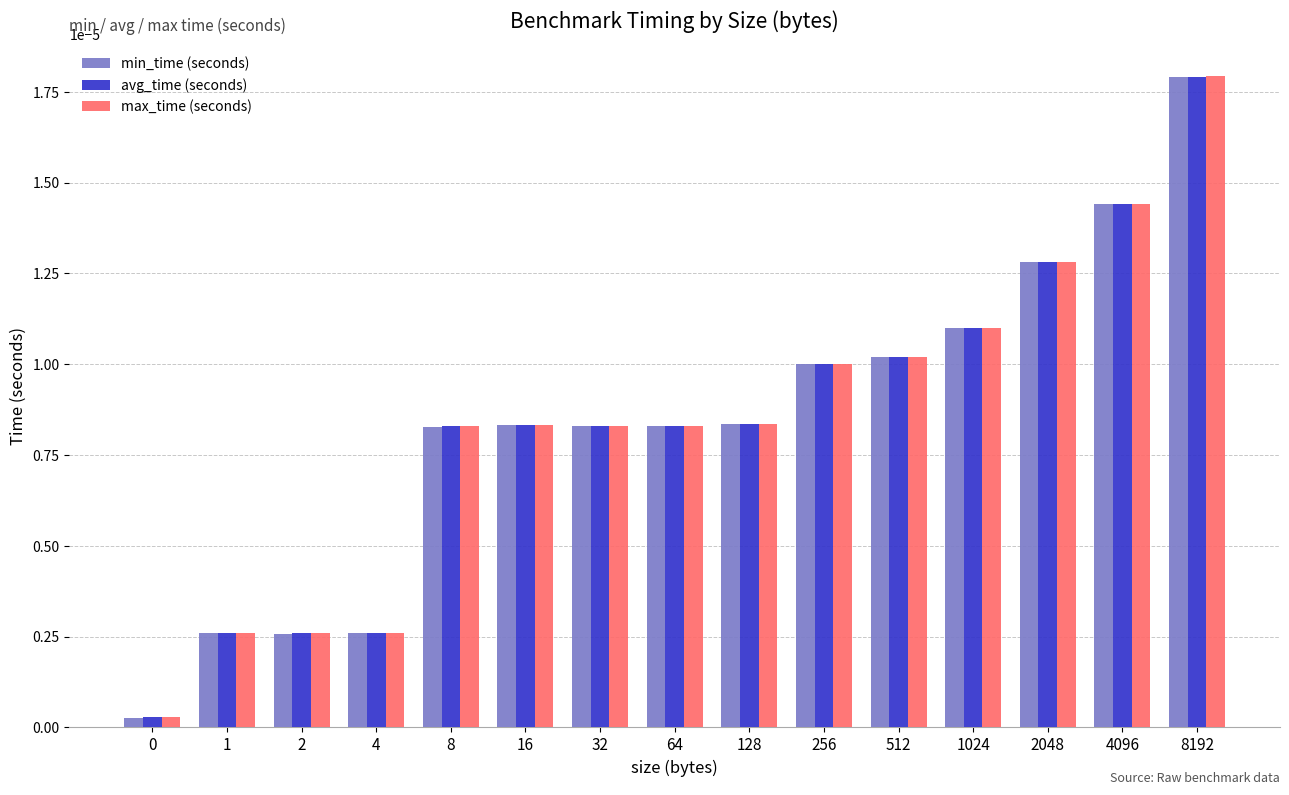

At which category is the sum across all series the highest?

8192